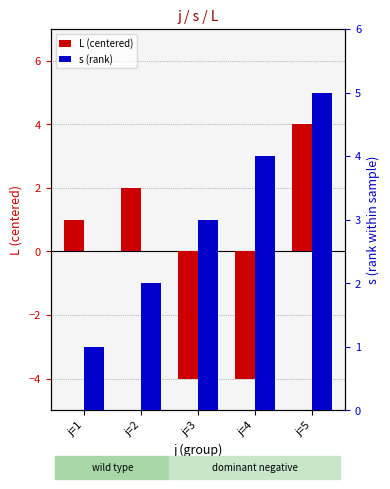

Reading left to right, extract all data points from this chart.

L (centered): j=1=1	j=2=2	j=3=-4	j=4=-4	j=5=4
s (rank): j=1=1	j=2=2	j=3=3	j=4=4	j=5=5